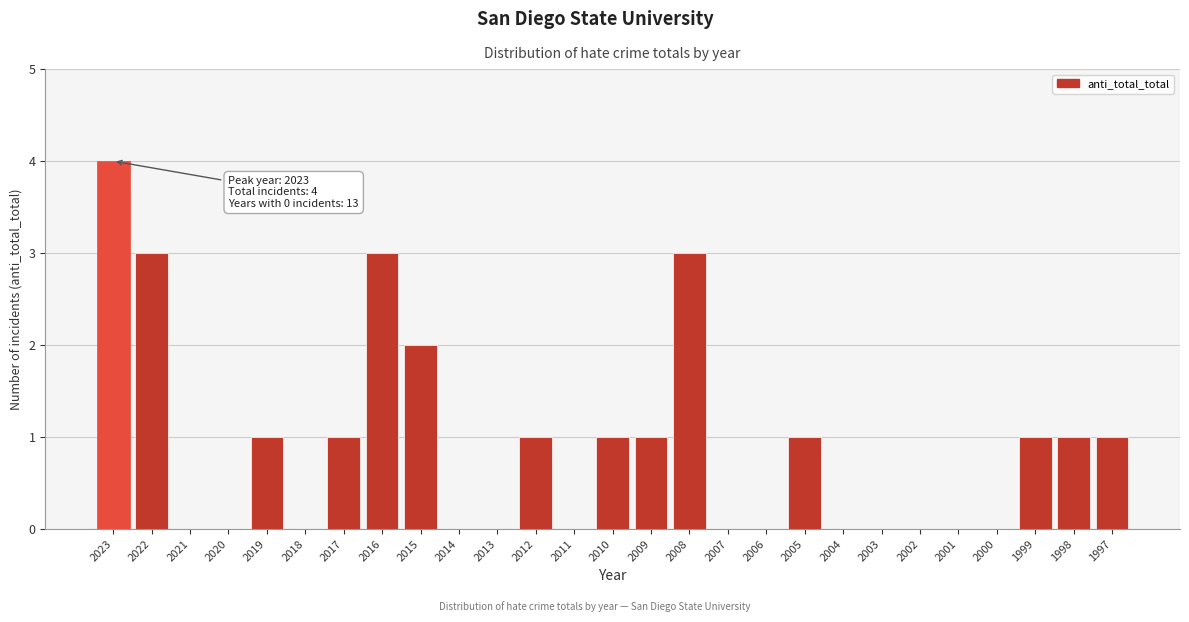

Reading left to right, transcribe all the data shown in this chart.

2023=4	2022=3	2021=0	2020=0	2019=1	2018=0	2017=1	2016=3	2015=2	2014=0	2013=0	2012=1	2011=0	2010=1	2009=1	2008=3	2007=0	2006=0	2005=1	2004=0	2003=0	2002=0	2001=0	2000=0	1999=1	1998=1	1997=1